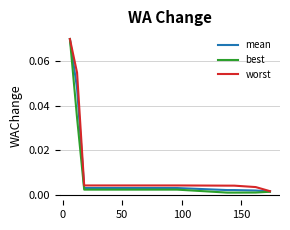

Which series has the largest range (max minus min)?

best